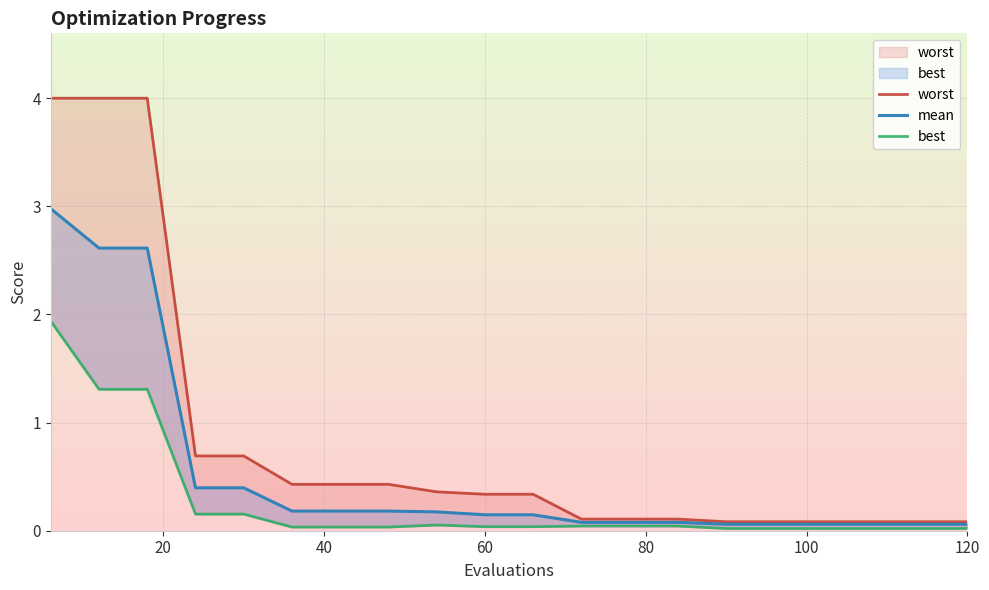

How many lines are shown in the chart?

3